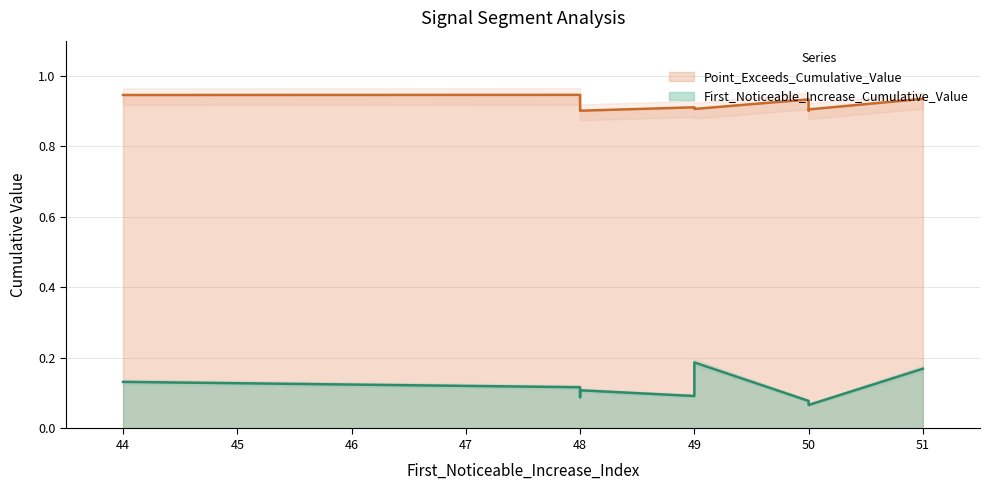

Reading left to right, extract all data points from this chart.

First_Noticeable_Increase_Cumulative_Value: 0.1	0.1	0.1	0.1	0.1	0.2	0.1	0.1	0.1	0.2
Point_Exceeds_Cumulative_Value: 0.9	0.9	0.9	0.9	0.9	0.9	0.9	0.9	0.9	0.9